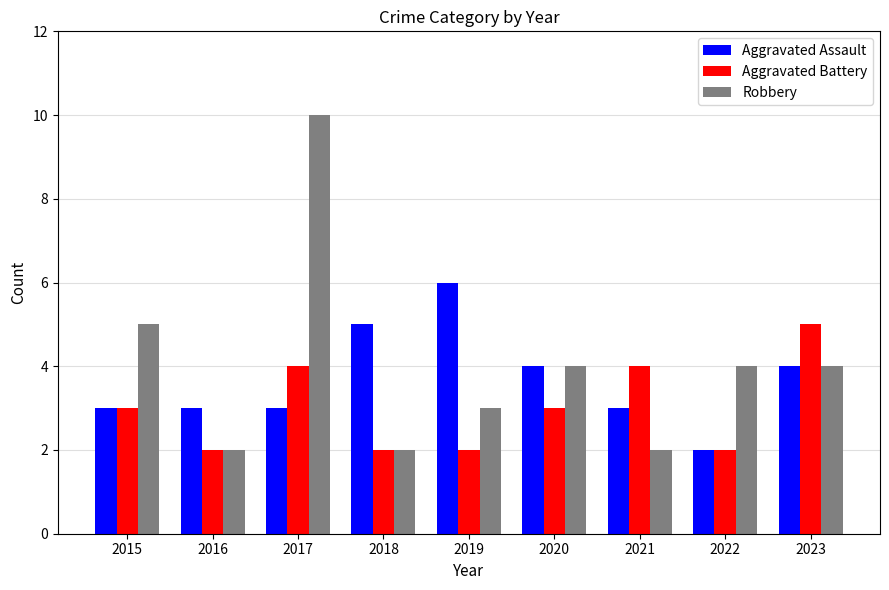

What is the approximate value of Robbery at 2015?

5